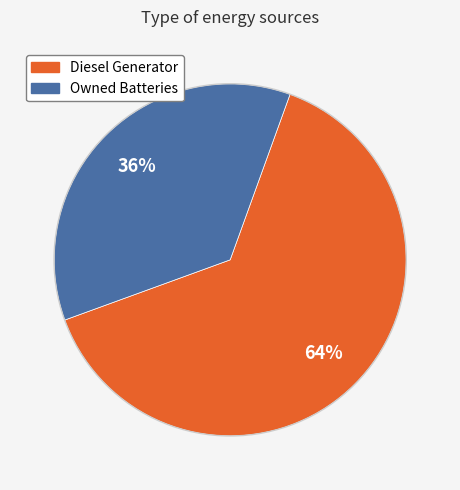

To the nearest percent, what is the difference between the largest and smallest slice percentages?

28%